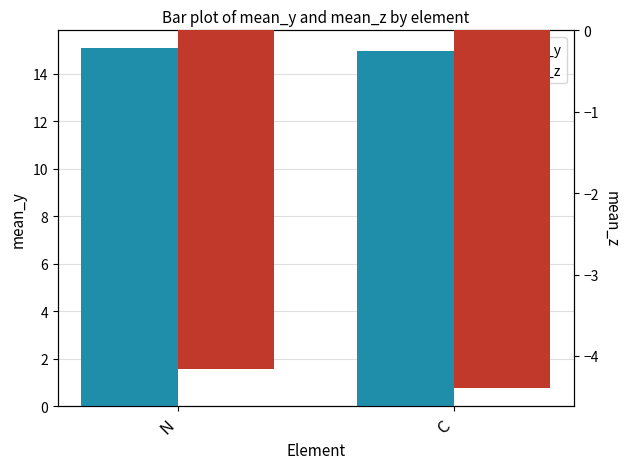

Is it true that mean_y equals 14.9 at C?

True